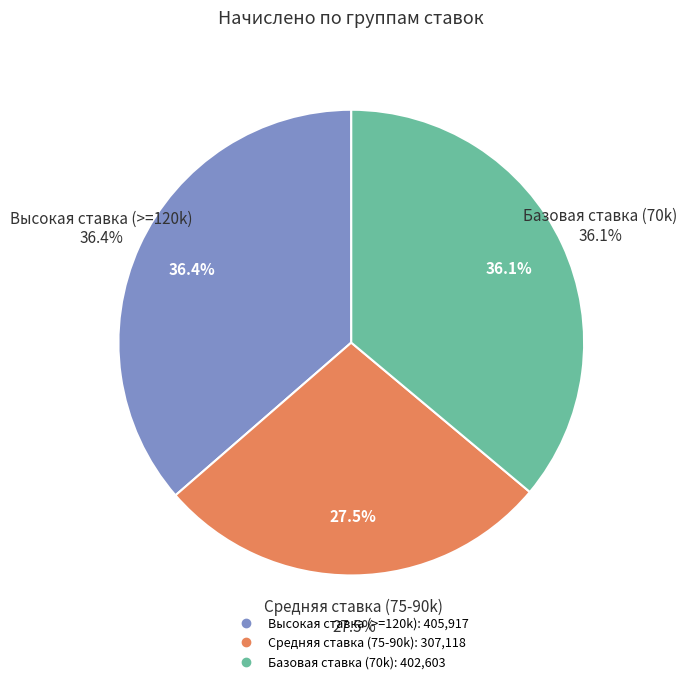

Does any single category account for the majority?

No